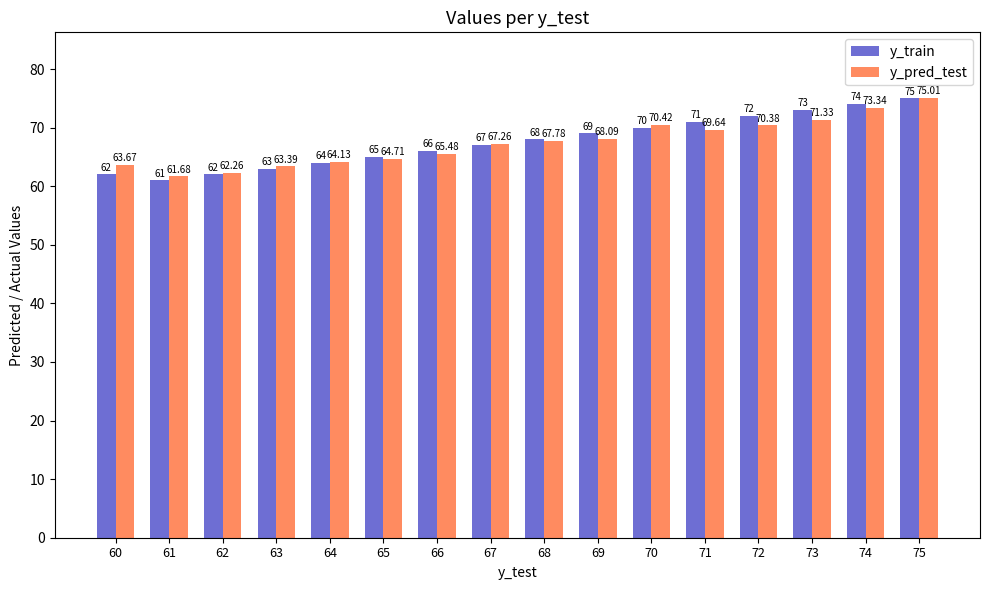

What is the value of the y_train bar at the 15th from the left?

74.0